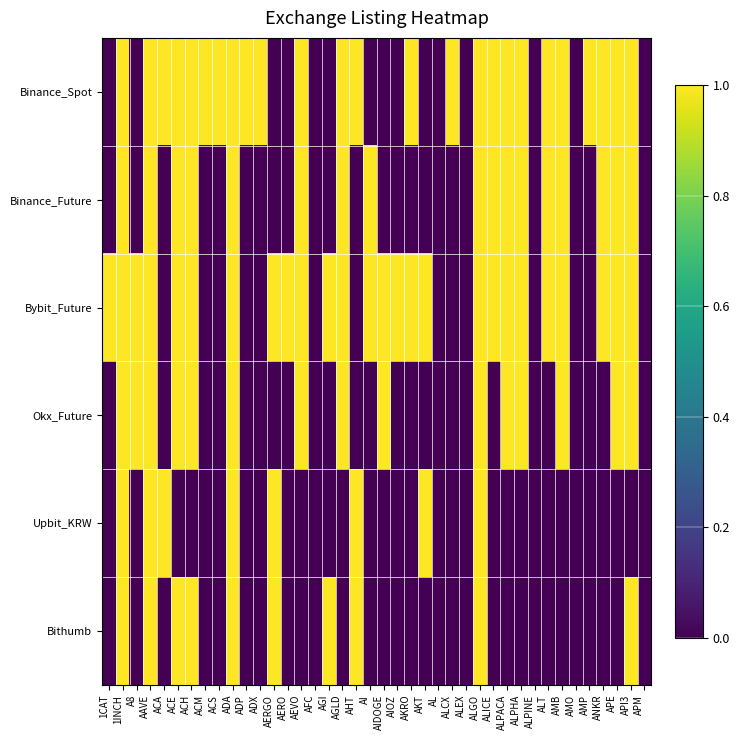

Reading right to left, what are all the values shown in this chart?

Binance_Spot: APM=0	API3=1	APE=1	ANKR=1	AMP=1	AMO=0	AMB=1	ALT=1	ALPINE=0	ALPHA=1	ALPACA=1	ALICE=1	ALGO=1	ALEX=0	ALCX=1	AL=0	AKT=0	AKRO=1	AIOZ=0	AIDOGE=0	AI=0	AHT=1	AGLD=1	AGI=0	AFC=0	AEVO=1	AERO=0	AERGO=0	ADX=1	ADP=1	ADA=1	ACS=1	ACM=1	ACH=1	ACE=1	ACA=1	AAVE=1	A8=0	1INCH=1	1CAT=0
Binance_Future: APM=0	API3=1	APE=1	ANKR=1	AMP=0	AMO=0	AMB=1	ALT=1	ALPINE=0	ALPHA=1	ALPACA=1	ALICE=1	ALGO=1	ALEX=0	ALCX=0	AL=0	AKT=0	AKRO=0	AIOZ=0	AIDOGE=0	AI=1	AHT=0	AGLD=1	AGI=0	AFC=0	AEVO=1	AERO=0	AERGO=0	ADX=0	ADP=0	ADA=1	ACS=0	ACM=0	ACH=1	ACE=1	ACA=0	AAVE=1	A8=0	1INCH=1	1CAT=0
Bybit_Future: APM=0	API3=1	APE=1	ANKR=1	AMP=0	AMO=0	AMB=1	ALT=1	ALPINE=0	ALPHA=1	ALPACA=1	ALICE=1	ALGO=1	ALEX=0	ALCX=0	AL=0	AKT=1	AKRO=1	AIOZ=1	AIDOGE=1	AI=1	AHT=0	AGLD=1	AGI=1	AFC=0	AEVO=1	AERO=1	AERGO=1	ADX=0	ADP=0	ADA=1	ACS=0	ACM=0	ACH=1	ACE=1	ACA=0	AAVE=1	A8=1	1INCH=1	1CAT=1
Okx_Future: APM=0	API3=1	APE=1	ANKR=0	AMP=0	AMO=0	AMB=1	ALT=0	ALPINE=0	ALPHA=1	ALPACA=1	ALICE=0	ALGO=1	ALEX=0	ALCX=0	AL=0	AKT=0	AKRO=0	AIOZ=0	AIDOGE=1	AI=0	AHT=0	AGLD=1	AGI=0	AFC=0	AEVO=1	AERO=0	AERGO=0	ADX=0	ADP=0	ADA=1	ACS=0	ACM=0	ACH=1	ACE=1	ACA=0	AAVE=1	A8=1	1INCH=1	1CAT=0
Upbit_KRW: APM=0	API3=0	APE=0	ANKR=0	AMP=0	AMO=0	AMB=0	ALT=0	ALPINE=0	ALPHA=0	ALPACA=0	ALICE=0	ALGO=1	ALEX=0	ALCX=0	AL=0	AKT=1	AKRO=0	AIOZ=0	AIDOGE=0	AI=0	AHT=1	AGLD=0	AGI=0	AFC=0	AEVO=0	AERO=0	AERGO=1	ADX=0	ADP=0	ADA=1	ACS=0	ACM=0	ACH=0	ACE=0	ACA=1	AAVE=1	A8=0	1INCH=1	1CAT=0
Bithumb: APM=0	API3=1	APE=0	ANKR=0	AMP=0	AMO=0	AMB=0	ALT=0	ALPINE=0	ALPHA=0	ALPACA=0	ALICE=0	ALGO=1	ALEX=0	ALCX=0	AL=0	AKT=0	AKRO=0	AIOZ=0	AIDOGE=0	AI=0	AHT=1	AGLD=0	AGI=1	AFC=0	AEVO=0	AERO=0	AERGO=1	ADX=0	ADP=0	ADA=1	ACS=0	ACM=0	ACH=1	ACE=1	ACA=0	AAVE=1	A8=0	1INCH=1	1CAT=0